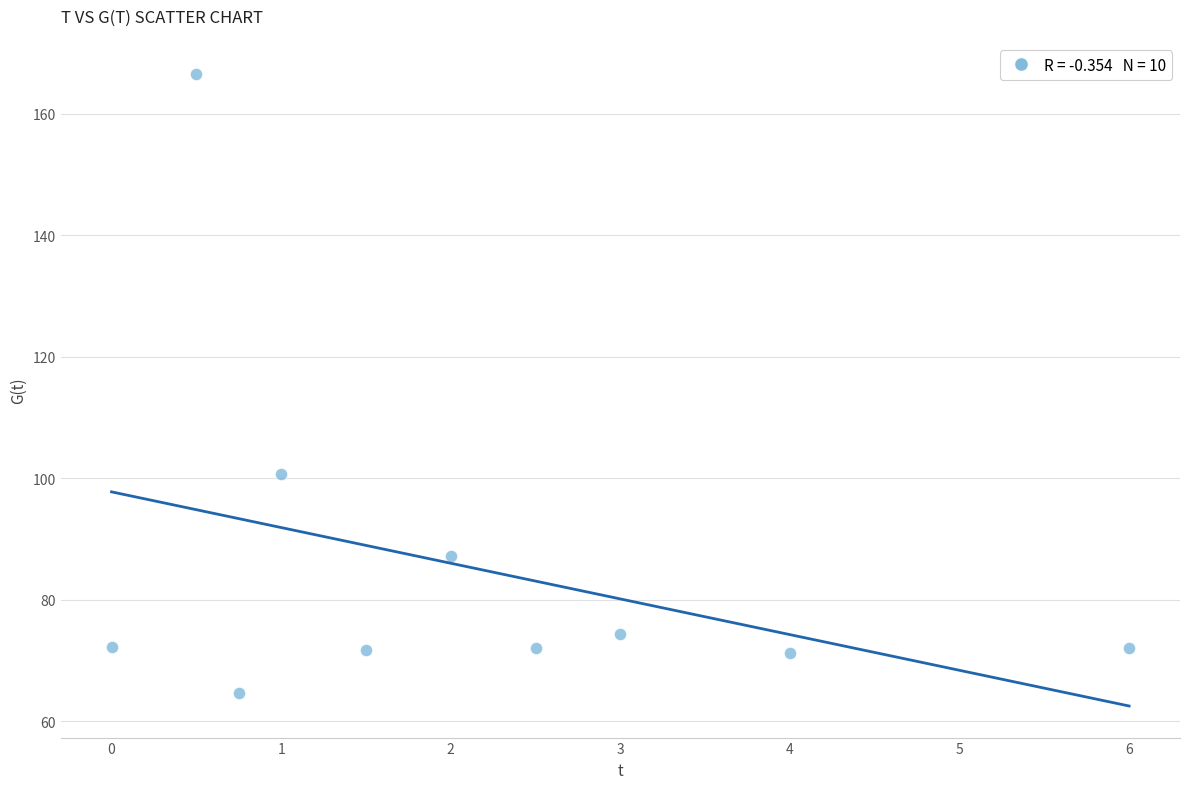

What is the average X value?

2.1